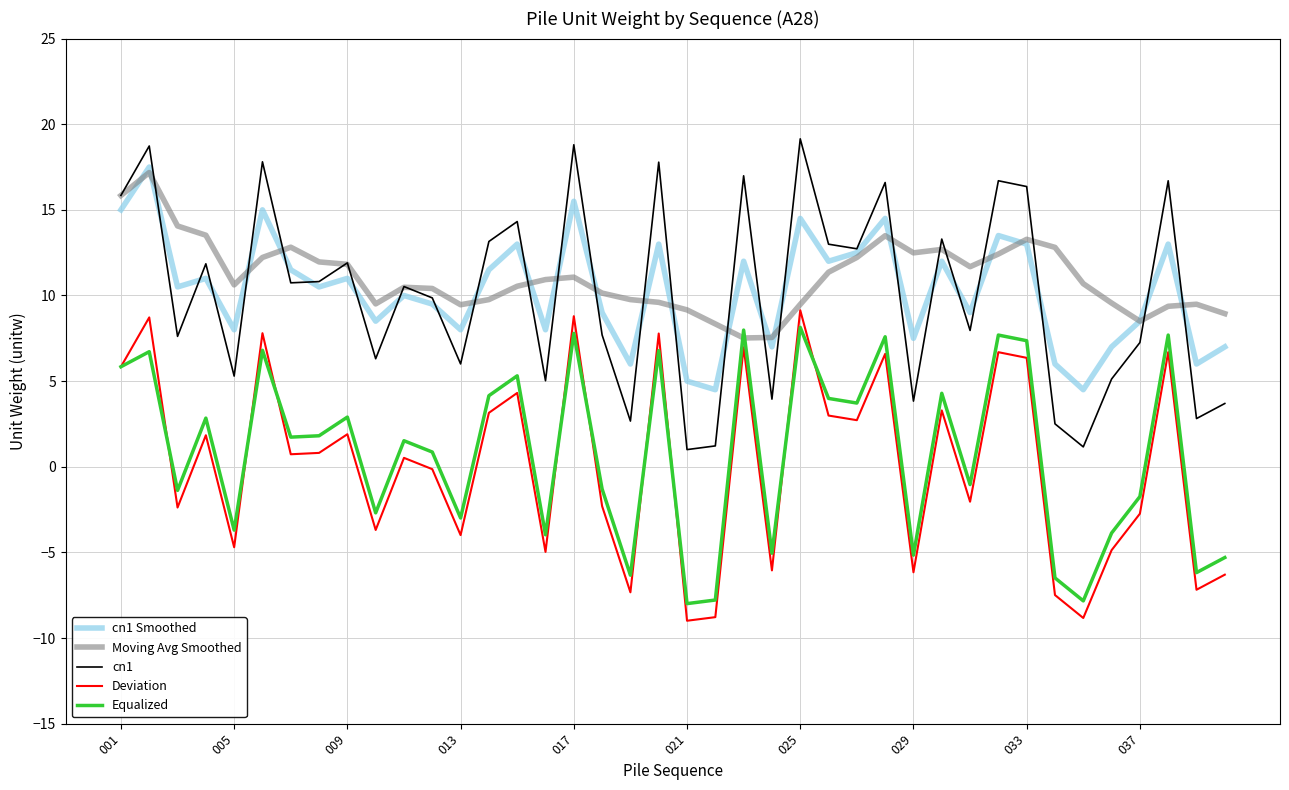

Which series has the widest spread of values?

cn1